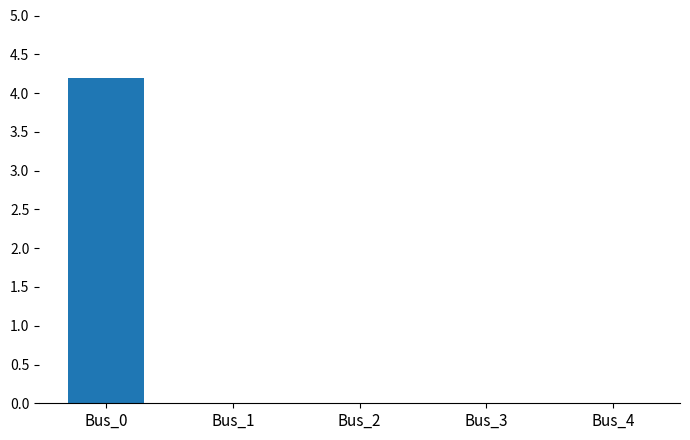

The value at Bus_3 is -2.2. True or false?

False